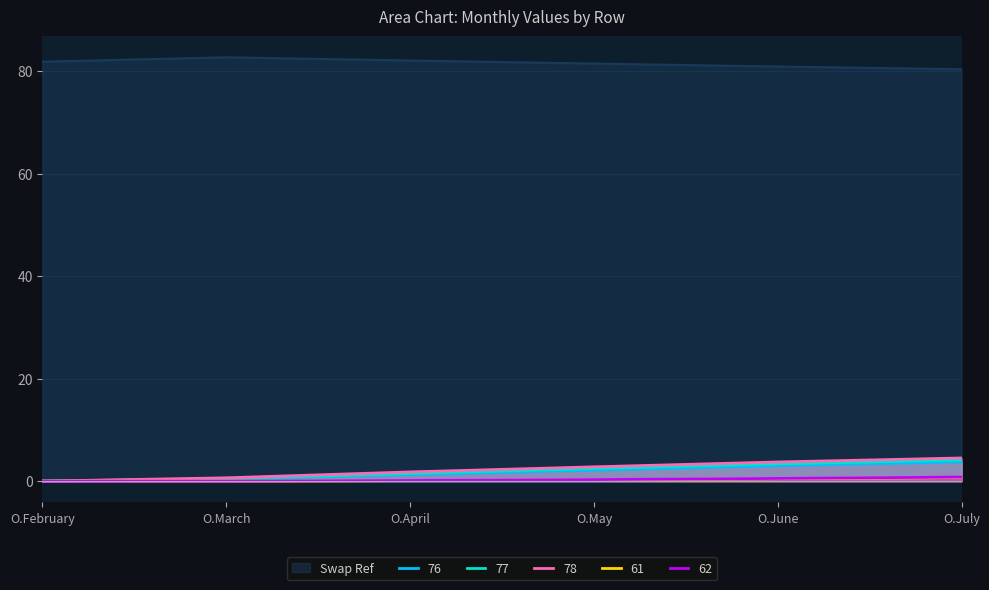

What is the label of the 2nd point from the left?

O.March